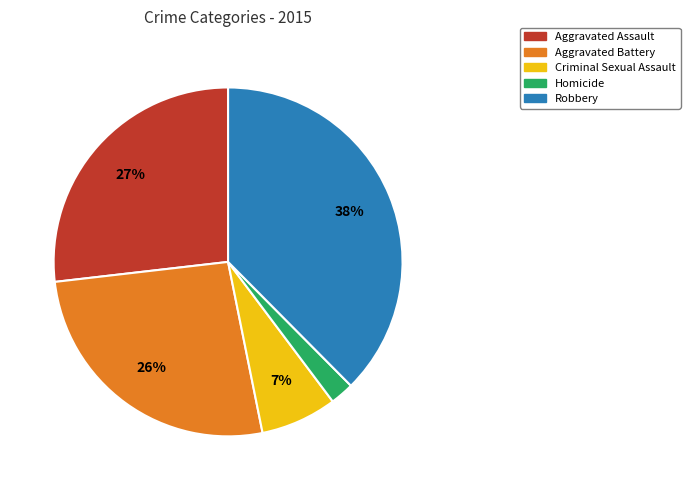

To the nearest percent, what percentage of the pie is Homicide?

2%